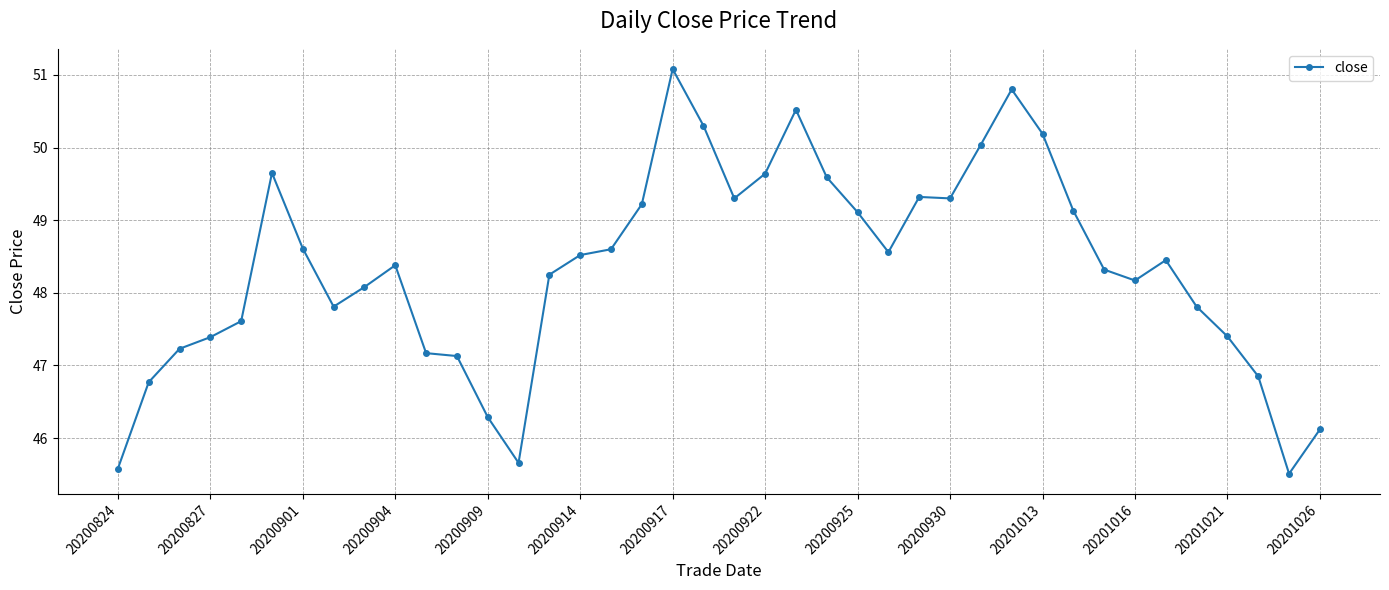

How many series are shown in this chart?

1